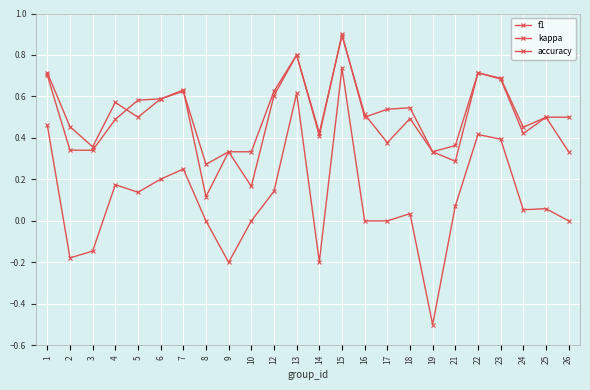

Which category has the highest value across all series?

15